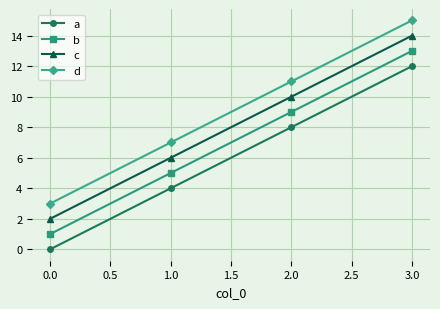

Reading right to left, list all the values displayed in this chart.

a: 12	8	4	0
b: 13	9	5	1
c: 14	10	6	2
d: 15	11	7	3